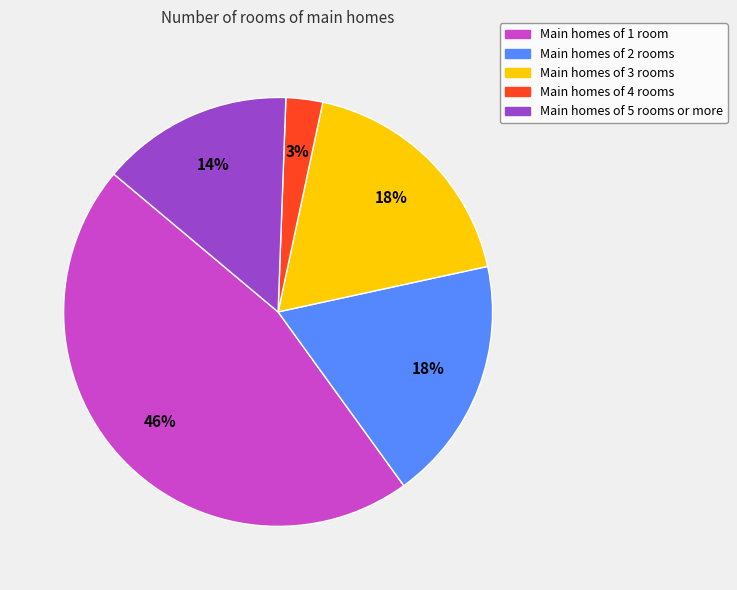

Is there a majority slice in this chart?

No